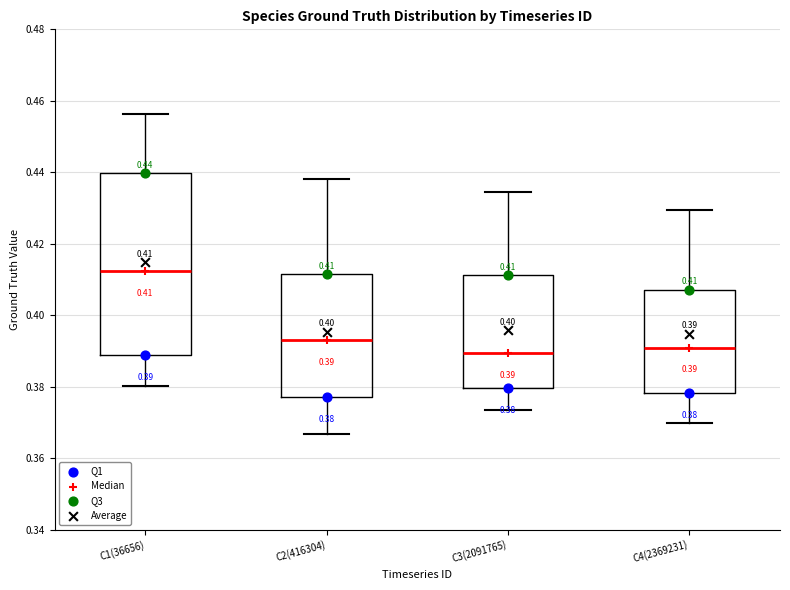

Which box's median line is the highest?

C1(36656)